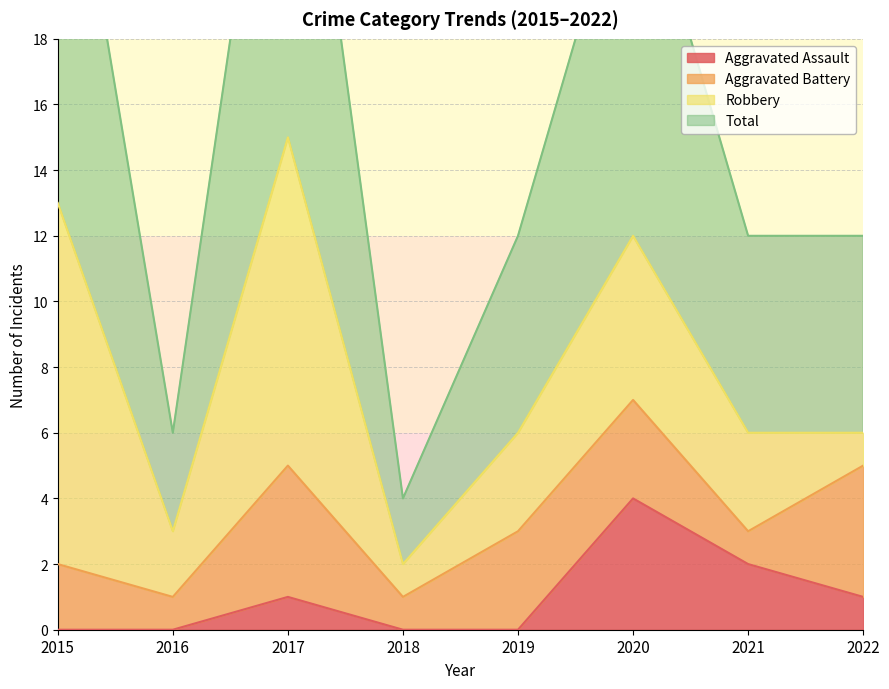

Is it true that Aggravated Assault equals 5 at 2020?

False